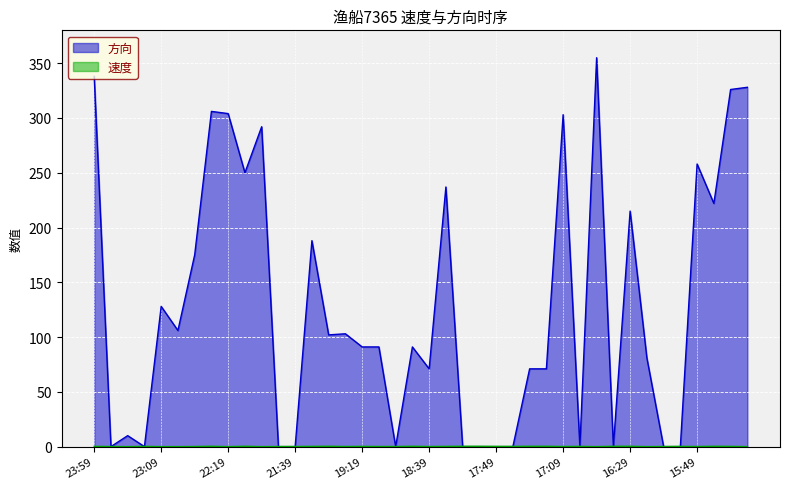

How many interior local valleys does the 方向 series have?

10